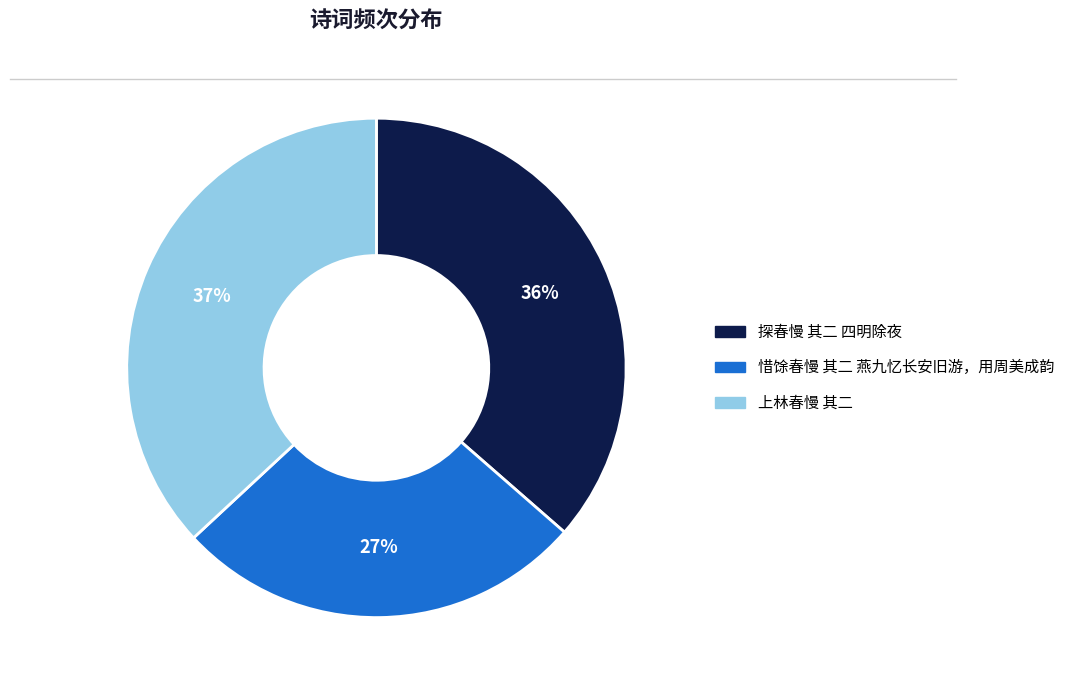

To the nearest percent, what percentage of the pie is 惜馀春慢 其二 燕九忆长安旧游，用周美成韵?

27%